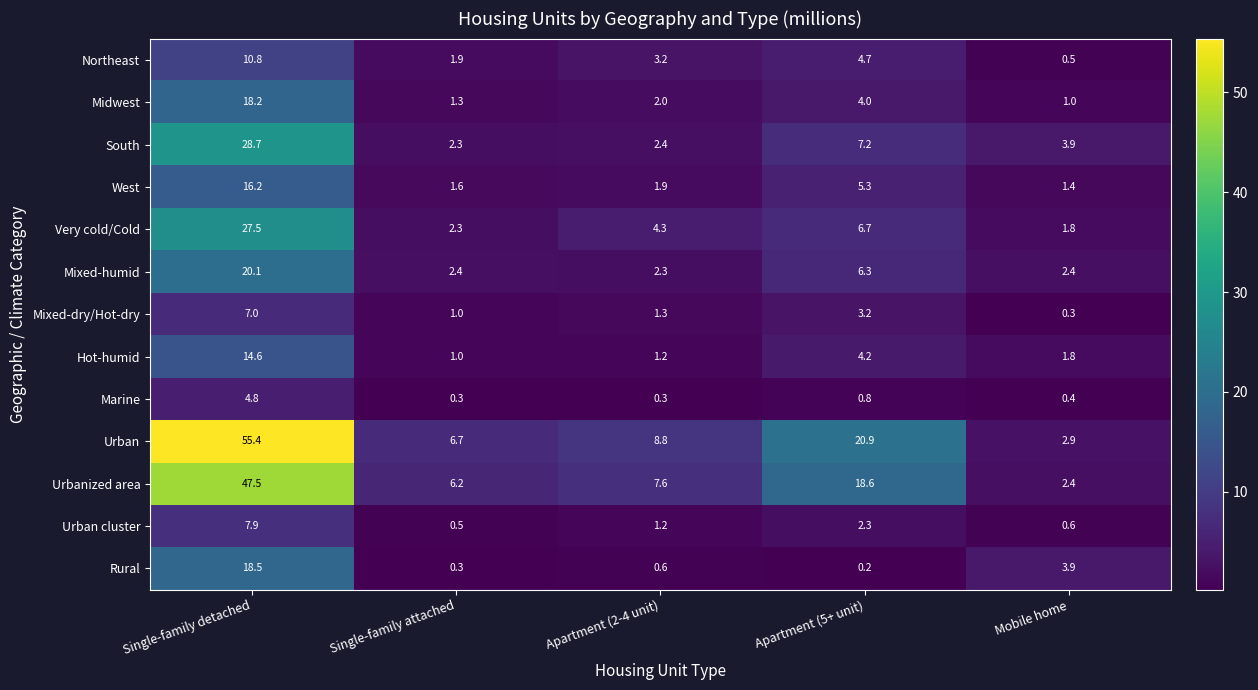

What is the total value across all series at Single-family detached?

277.2